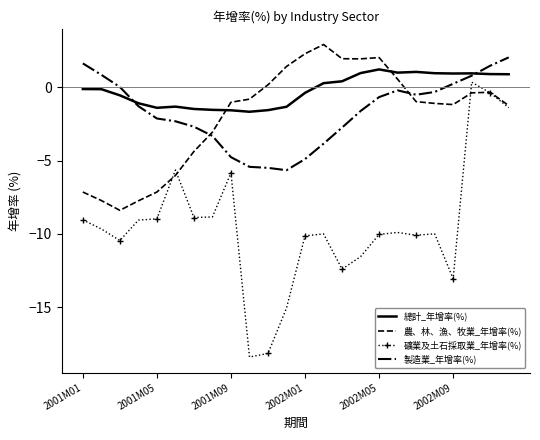

Which series has the widest spread of values?

礦業及土石採取業_年增率(%)